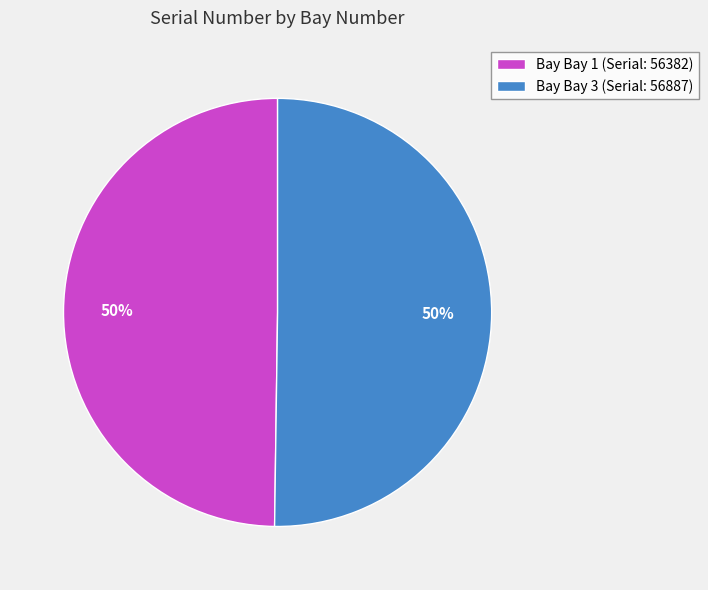

To the nearest percent, what is the combined percentage of Bay Bay 1 (Serial: 56382) and Bay Bay 3 (Serial: 56887)?

100%